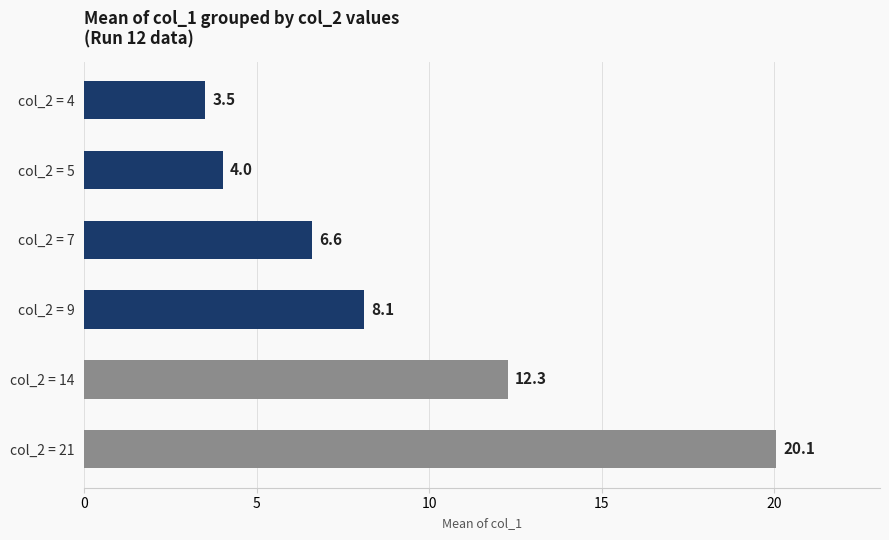

What is the change in value from col_2 = 5 to col_2 = 14?

+8.3